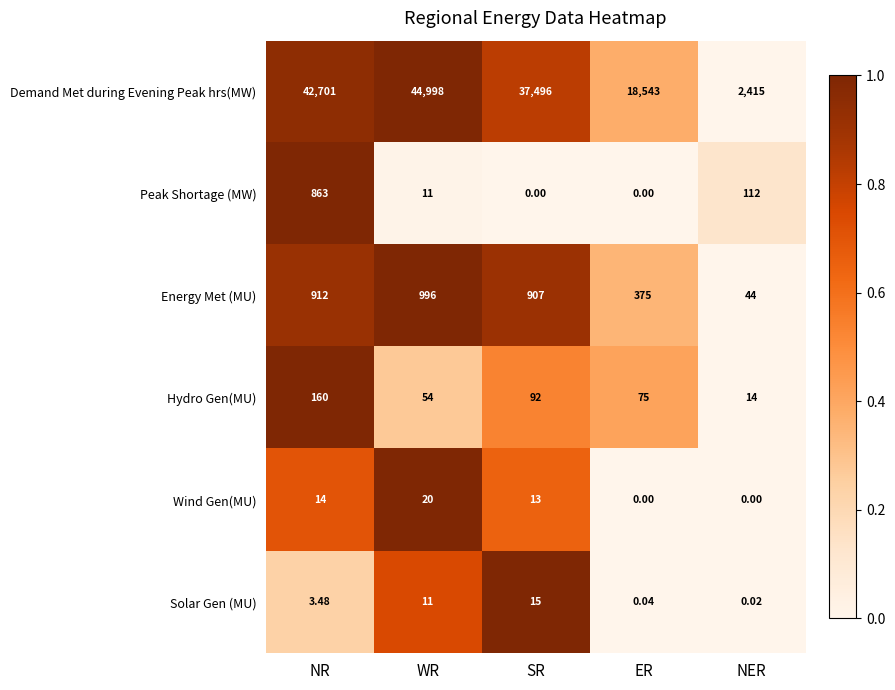

Which series has the widest spread of values?

Demand Met during Evening Peak hrs(MW)